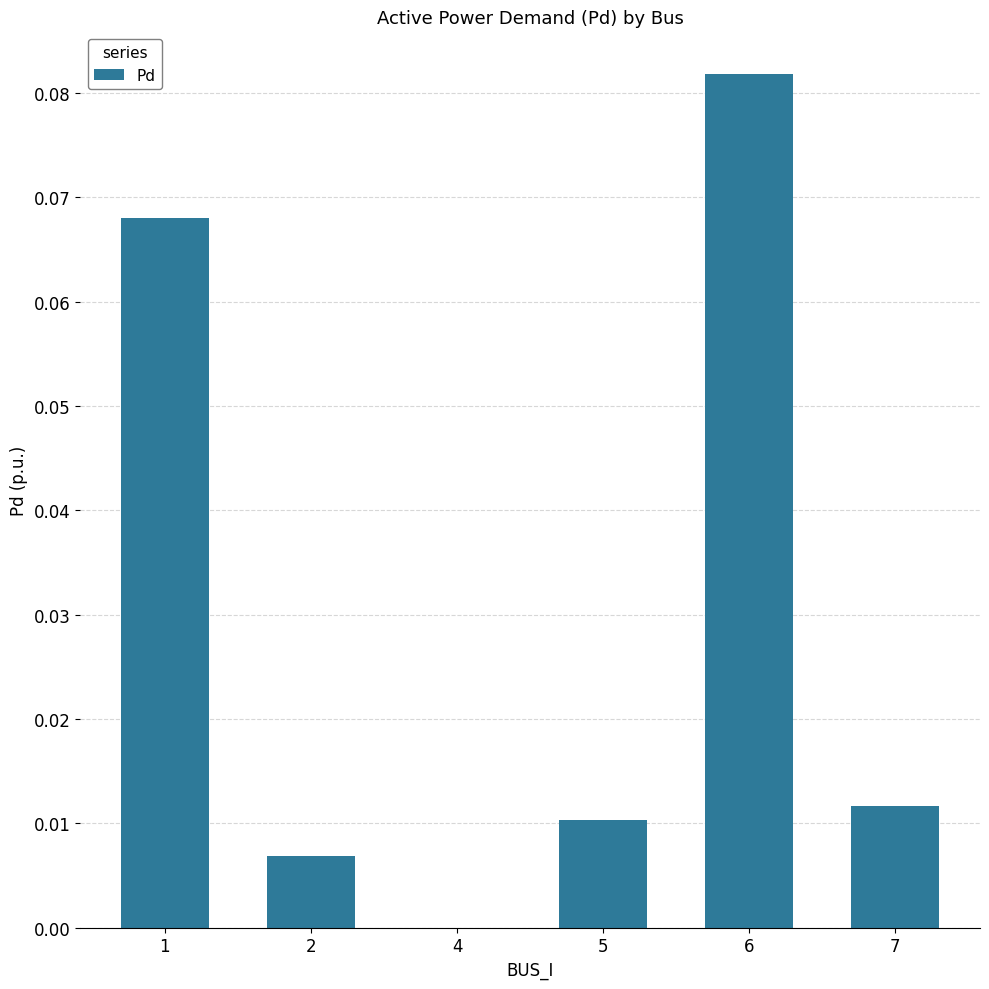

At which category does the chart reach its peak across all series?

6